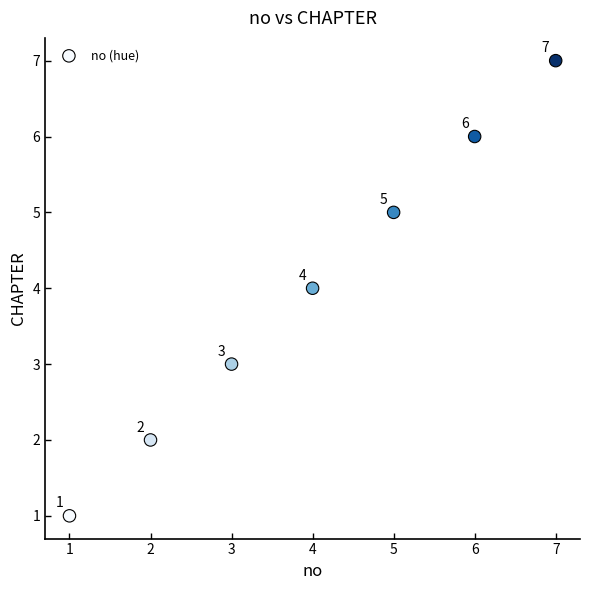

What is the average Y value?

4